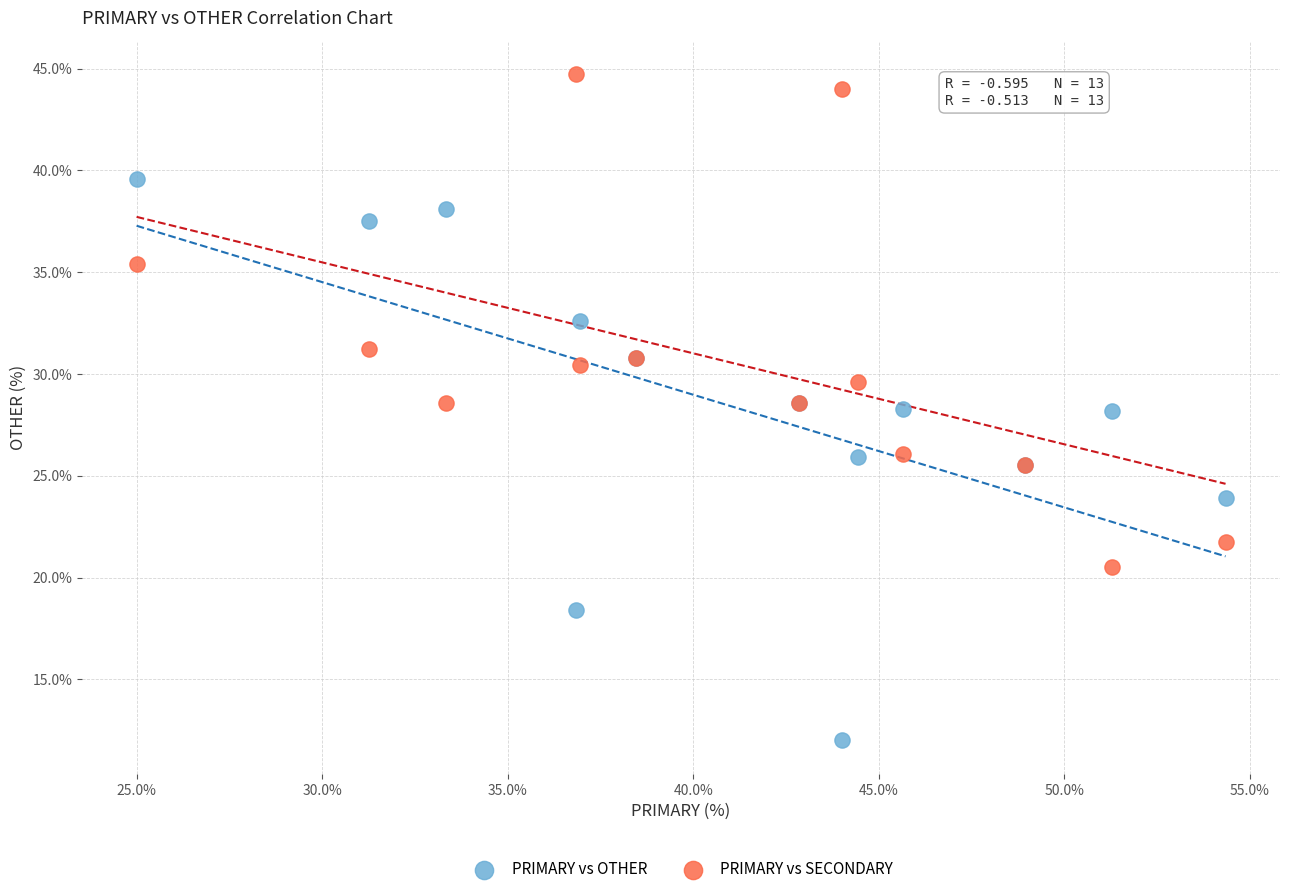

Which series contains the lowest Y value?

PRIMARY vs OTHER